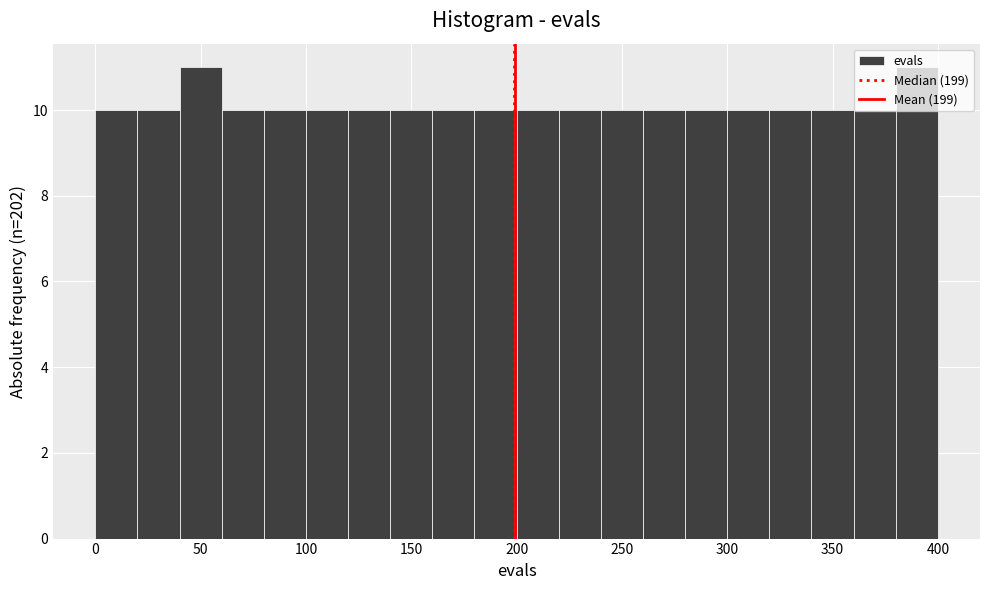

Reading left to right, transcribe this chart: for each bar, give the range it covers on the x-axis and its height. The values are not printed on the chart, so give them approximately, as read against the axis.

0 to 20: 10
20 to 40: 10
40 to 60: 11
60 to 80: 10
80 to 100: 10
100 to 120: 10
120 to 140: 10
140 to 160: 10
160 to 180: 10
180 to 200: 10
200 to 220: 10
220 to 240: 10
240 to 260: 10
260 to 280: 10
280 to 300: 10
300 to 320: 10
320 to 340: 10
340 to 360: 10
360 to 380: 10
380 to 400: 11